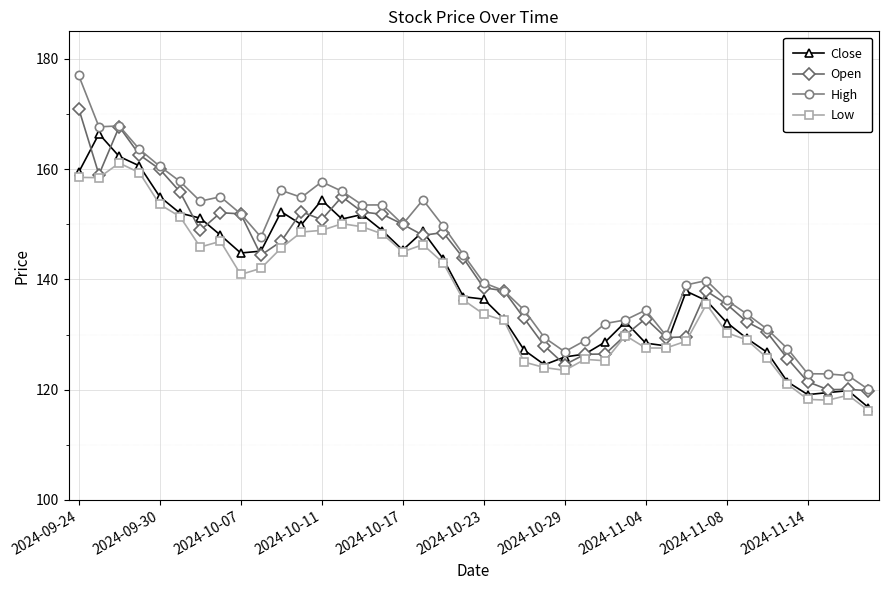

True or false: High has more than 1 points higher than both neighbors.

True